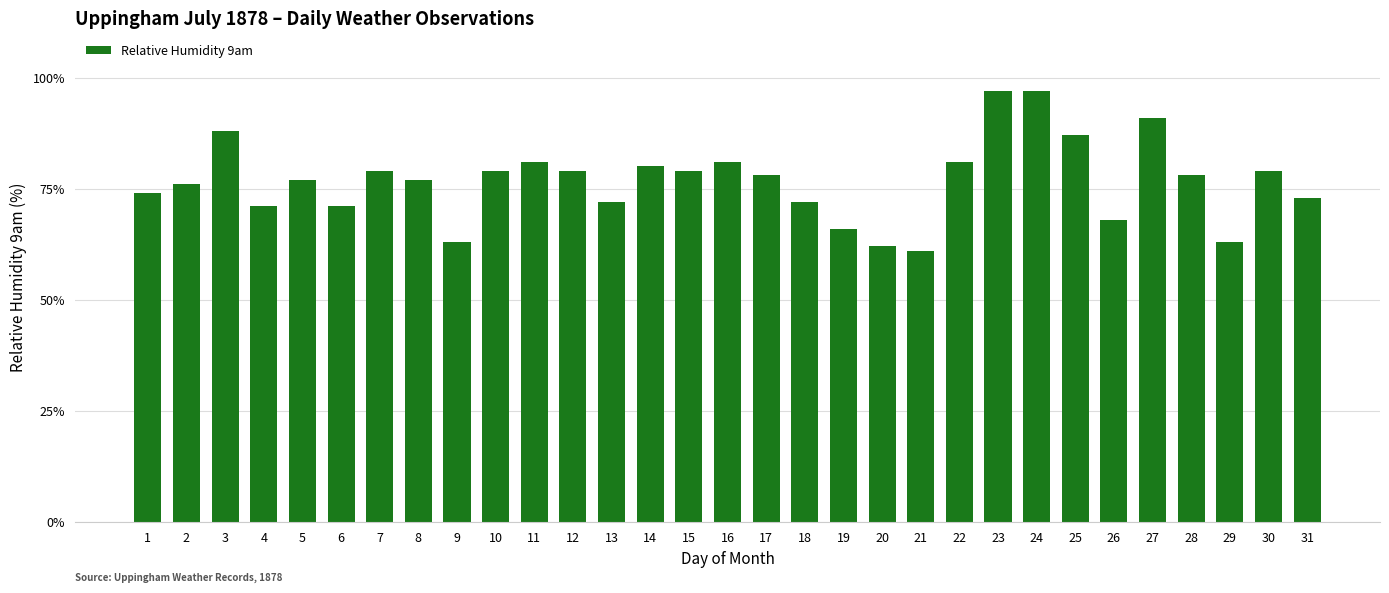

What is the sum of all values?

2380